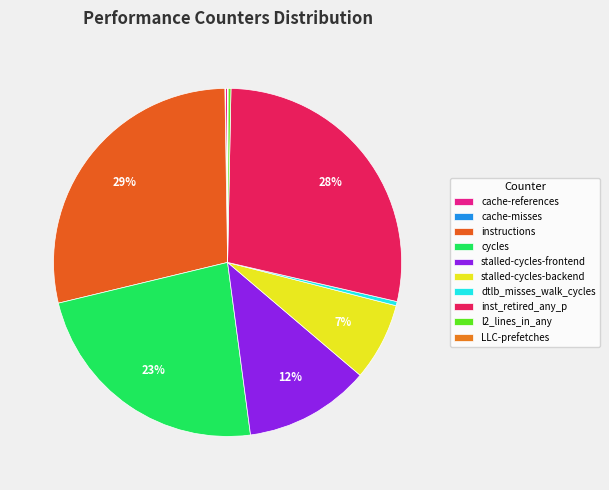

What percentage do inst_retired_any_p and instructions together represent?

56.8%